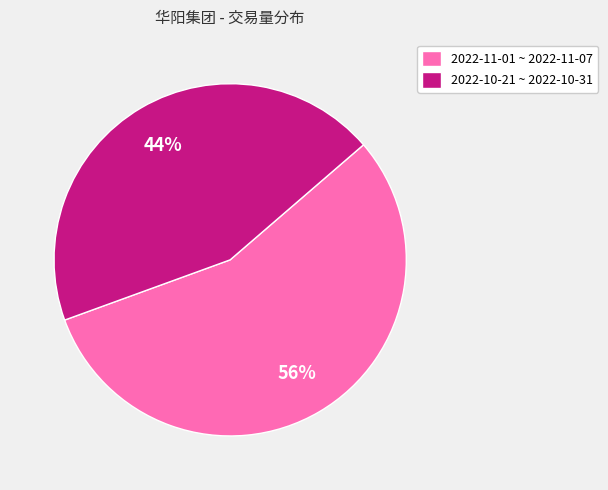

The 2022-11-01 ~ 2022-11-07 slice represents 56% of the pie. True or false?

True